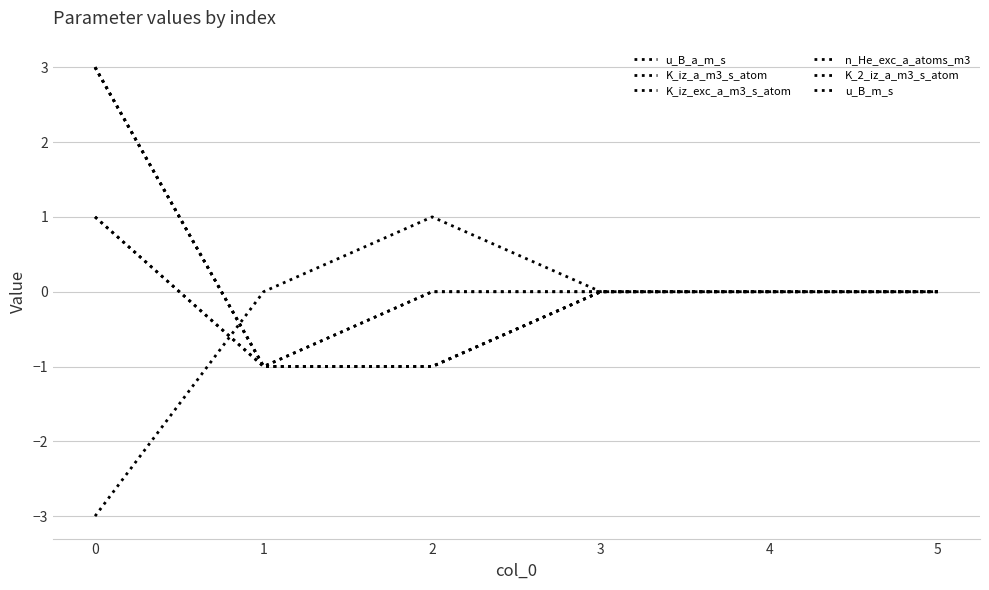

Does the chart display data point markers on the line(s)?

No